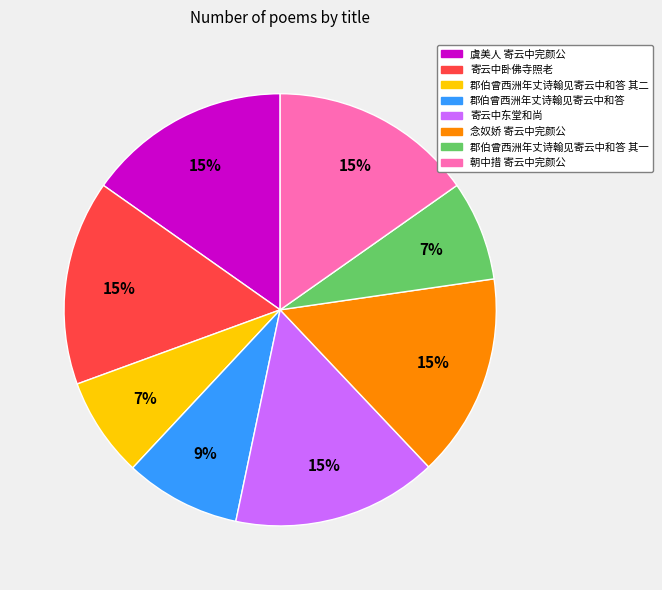

To the nearest percent, what percentage of the pie is 郡伯曾西洲年丈诗翰见寄云中和答 其一?

7%